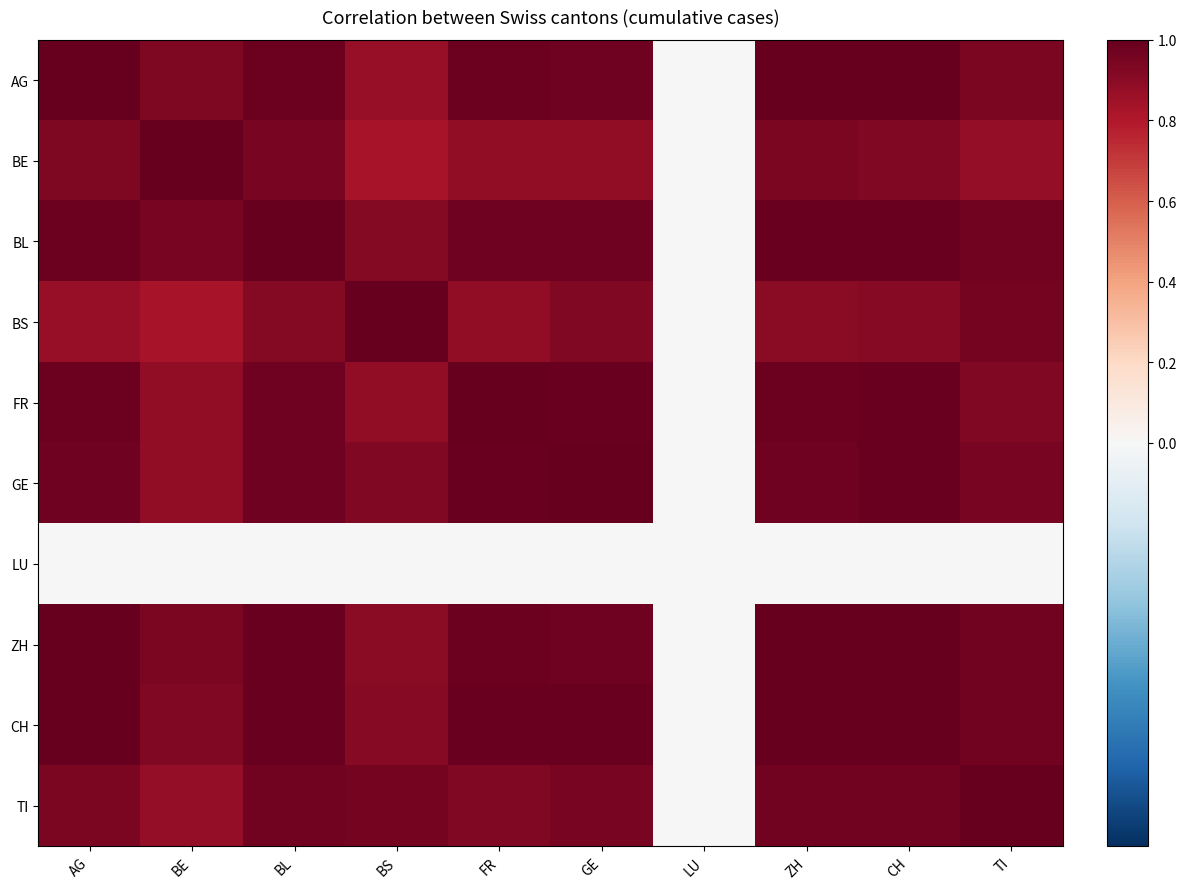

At how many categories does at least one series exceed 0?

9